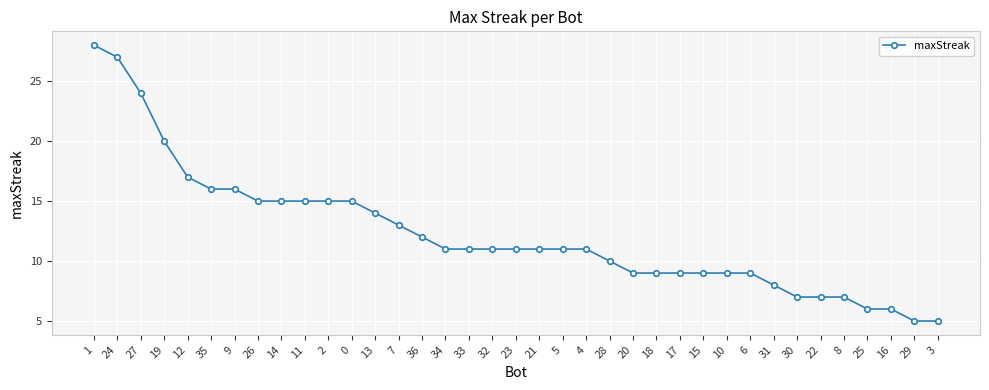

What is the label of the 13th point from the left?

13